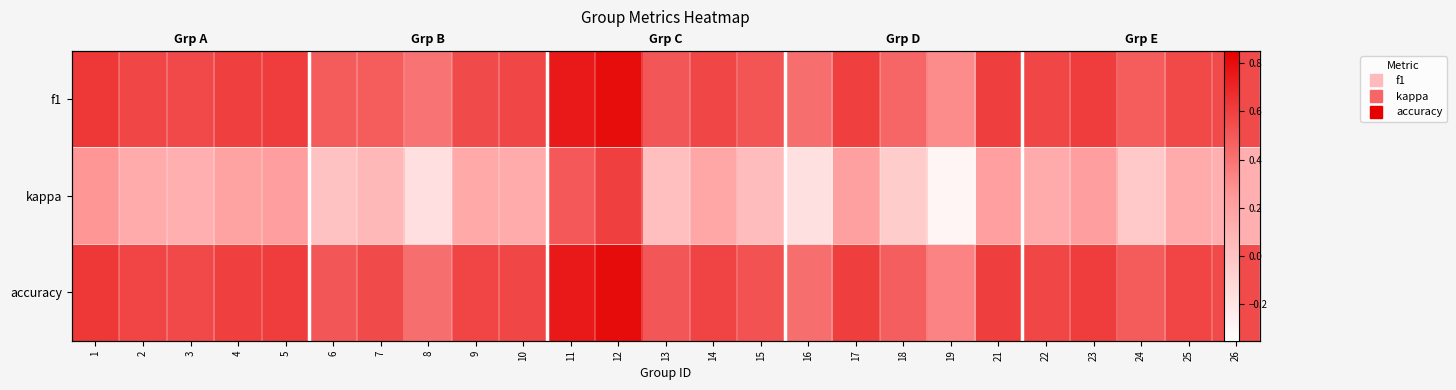

What is the total value across all series at 3?

1.2